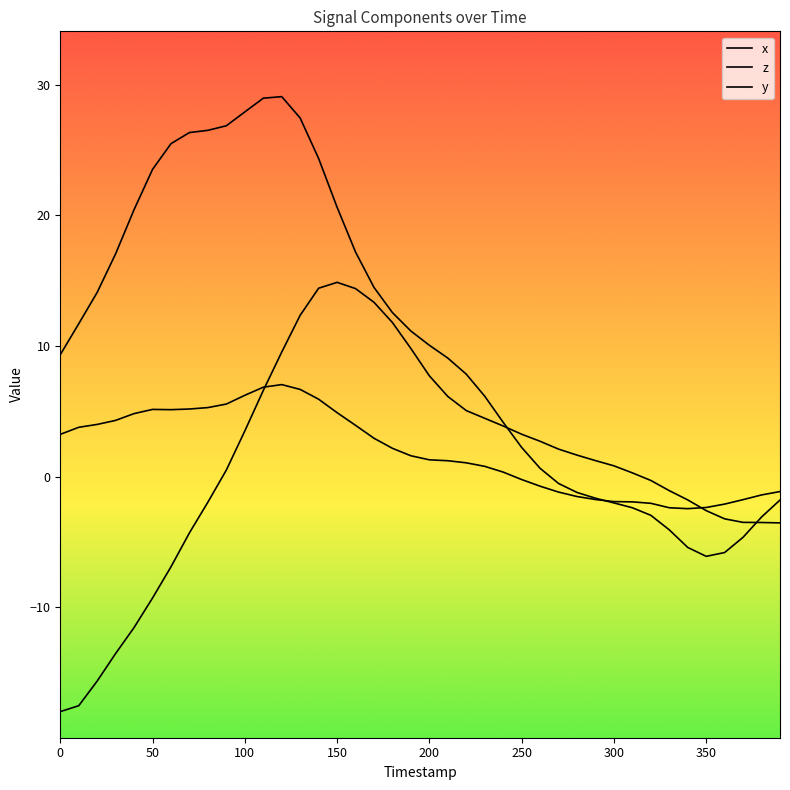

Is this an area chart (filled region under the line)?

No